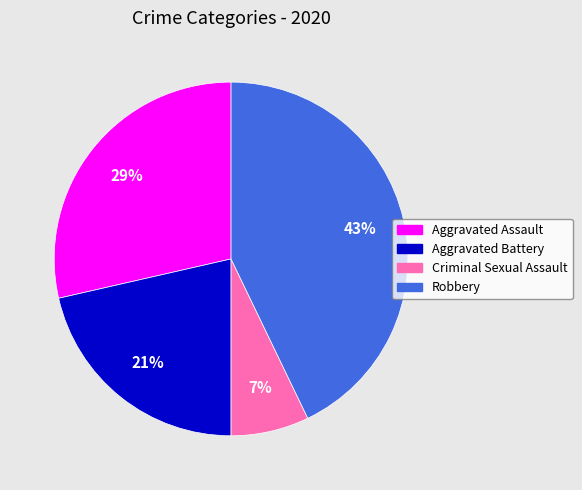

Which slice is the largest?

Robbery